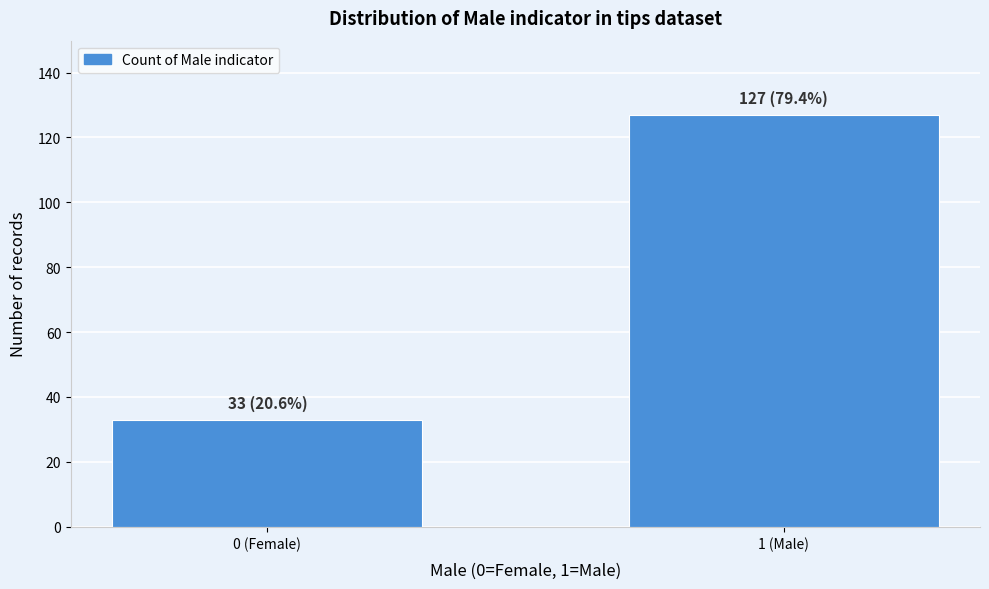

Reading left to right, list all the values displayed in this chart.

0 (Female)=33	1 (Male)=127